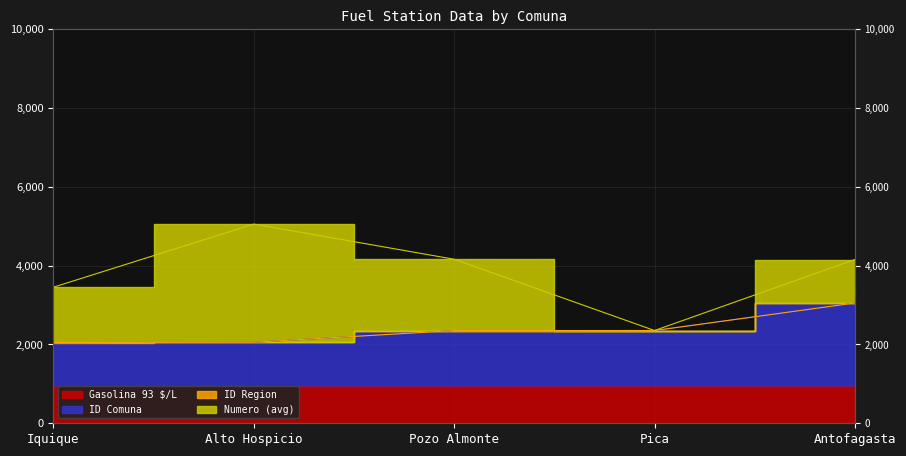

What is the difference between the ID Comuna values at Pica and Iquique?

304.0